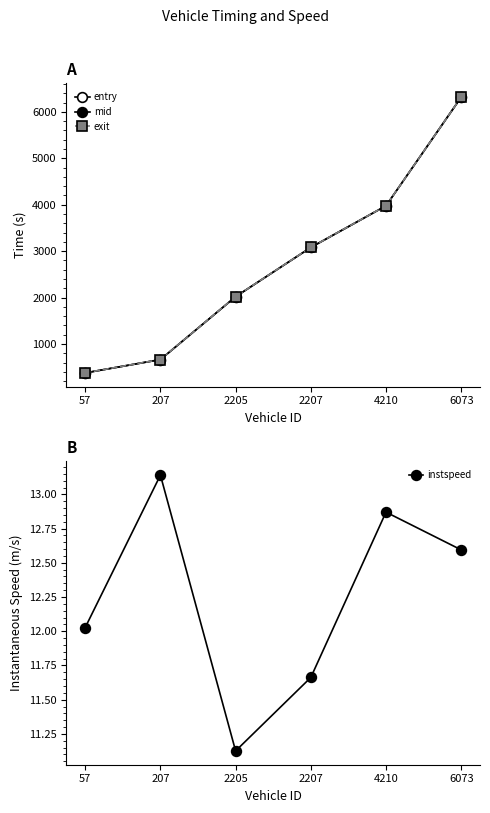

The exit series shows 597.8 at 57. True or false?

False